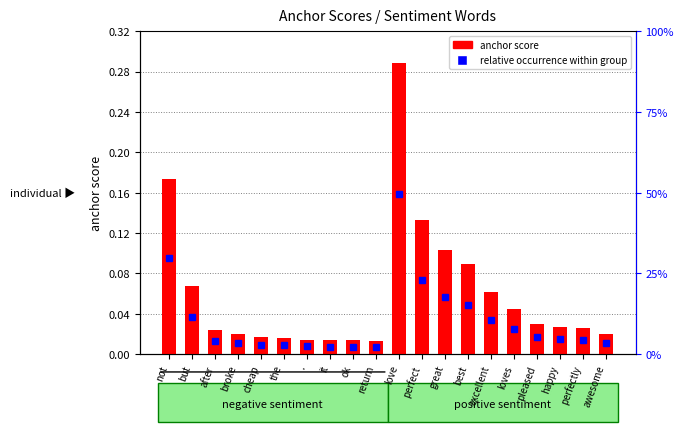

Is the value of anchor score (negative) at the greater than the value of anchor score (positive) at not?

No